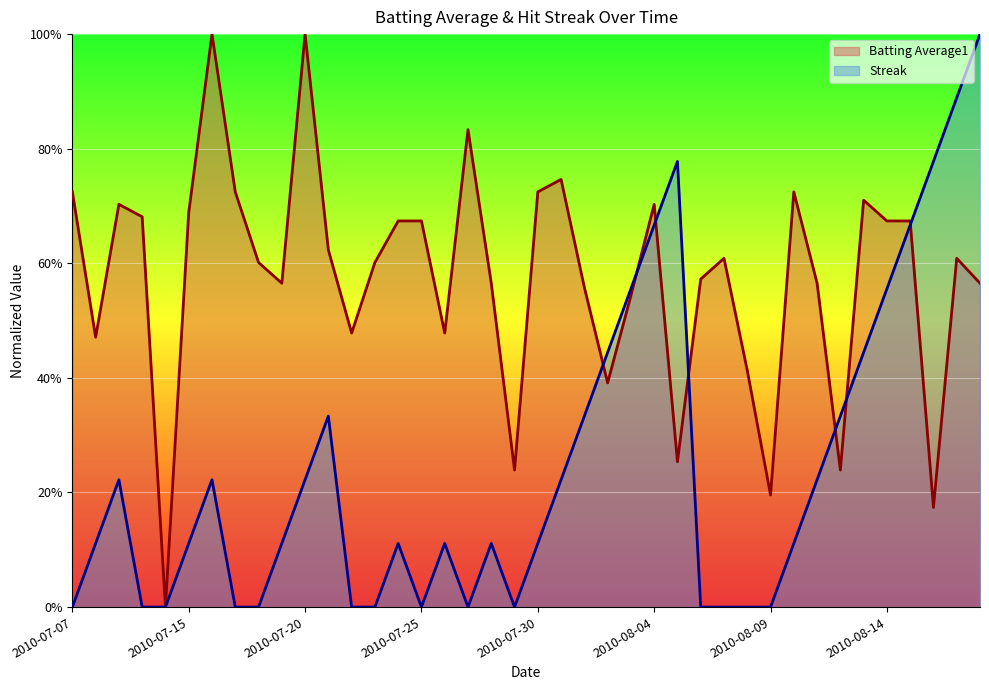

What is the label of the 32nd point from the left?

2010-08-10